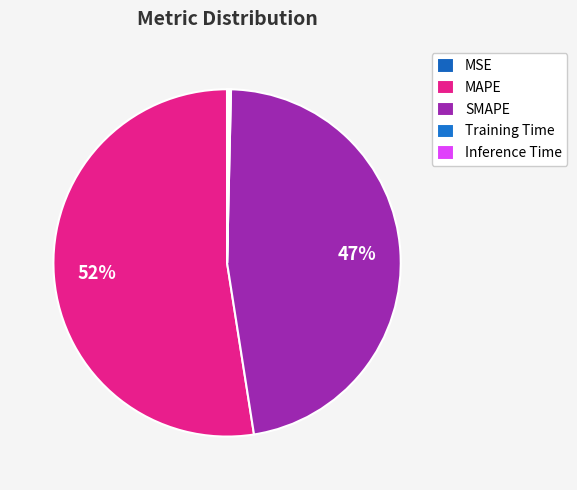

True or false: Inference Time accounts for 0% of the total.

True